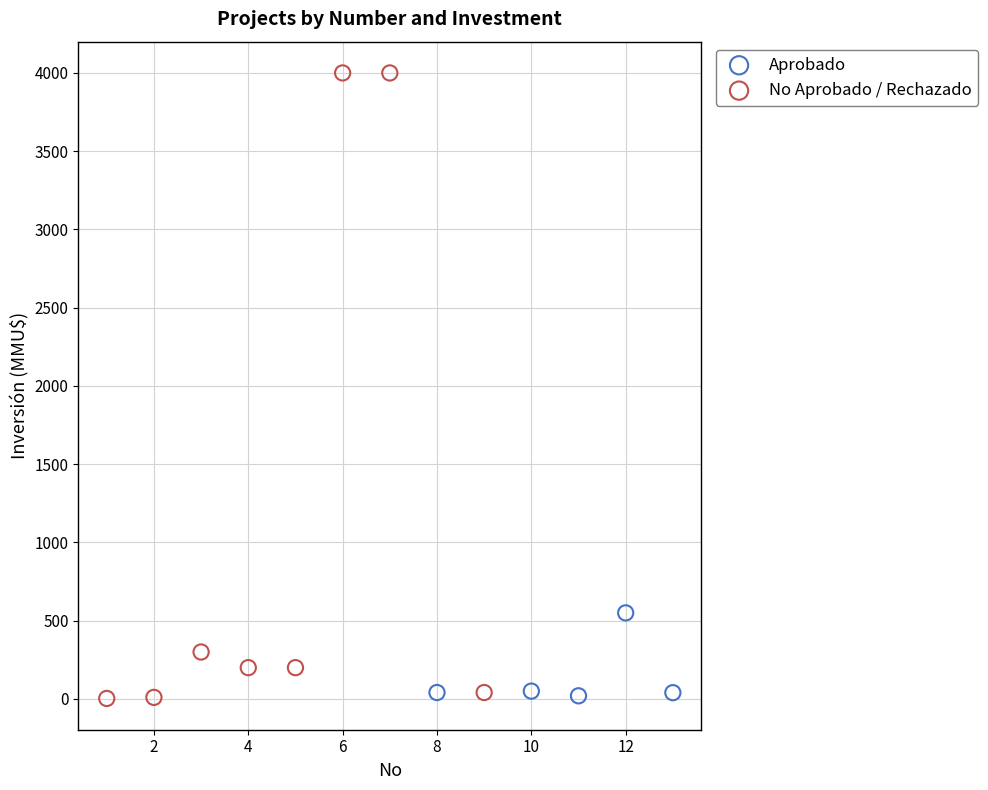

Which series reaches the maximum Y coordinate?

No Aprobado / Rechazado